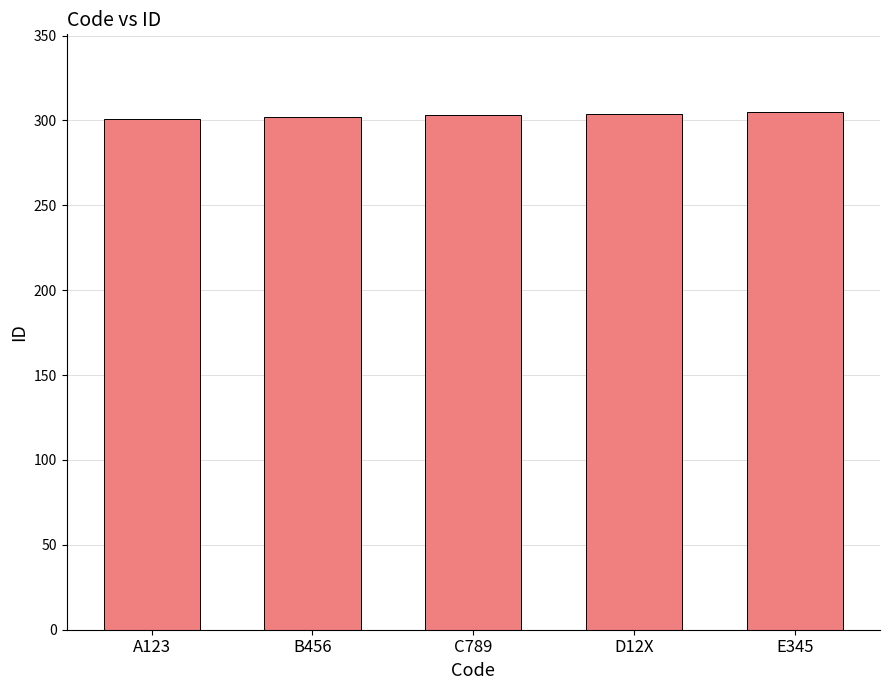

Approximately how many times larger is the value at C789 compared to A123?

1.0